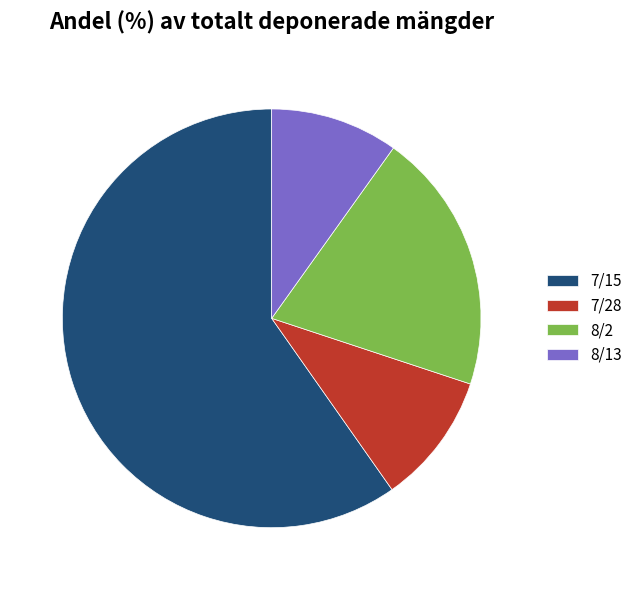

Do 8/13 and 8/2 together represent more than half of the pie?

No